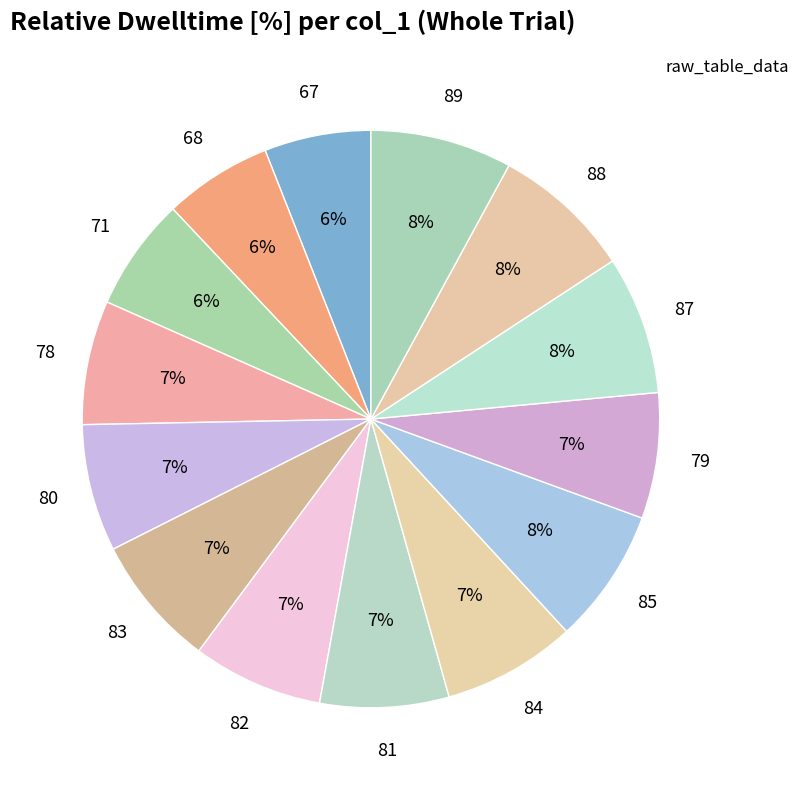

Is 82 the majority of the pie?

No